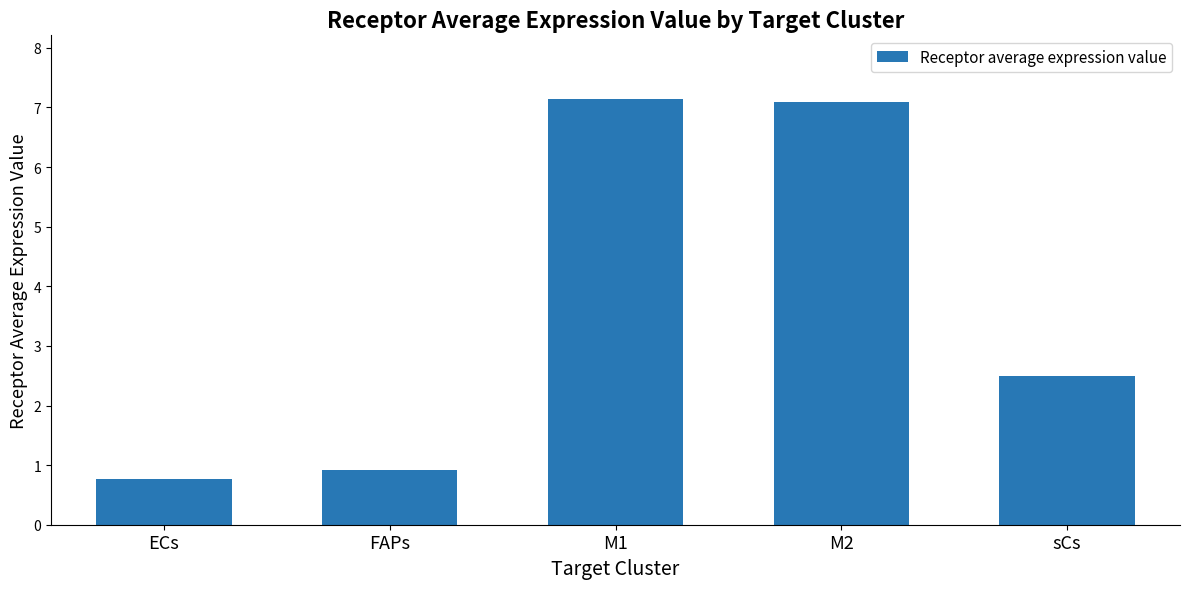

What is the label of the 2nd bar from the right?

M2